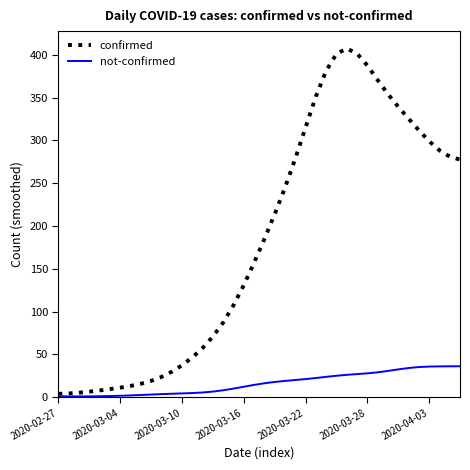

List the series in order of their peak value, highest first.

confirmed, not-confirmed